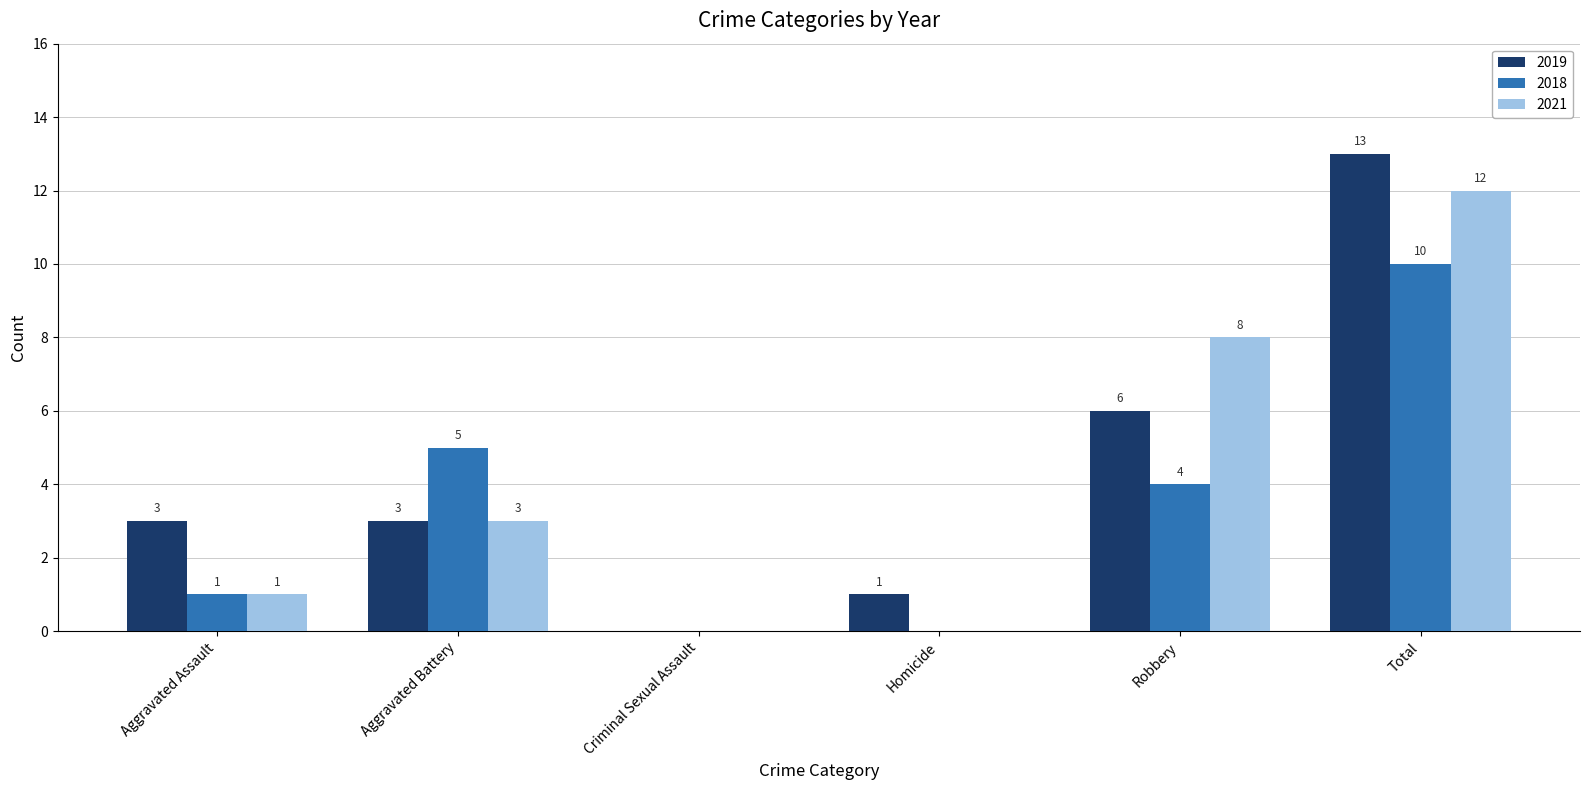

Reading left to right, transcribe all the data shown in this chart.

2019: Aggravated Assault=3	Aggravated Battery=3	Criminal Sexual Assault=0	Homicide=1	Robbery=6	Total=13
2018: Aggravated Assault=1	Aggravated Battery=5	Criminal Sexual Assault=0	Homicide=0	Robbery=4	Total=10
2021: Aggravated Assault=1	Aggravated Battery=3	Criminal Sexual Assault=0	Homicide=0	Robbery=8	Total=12